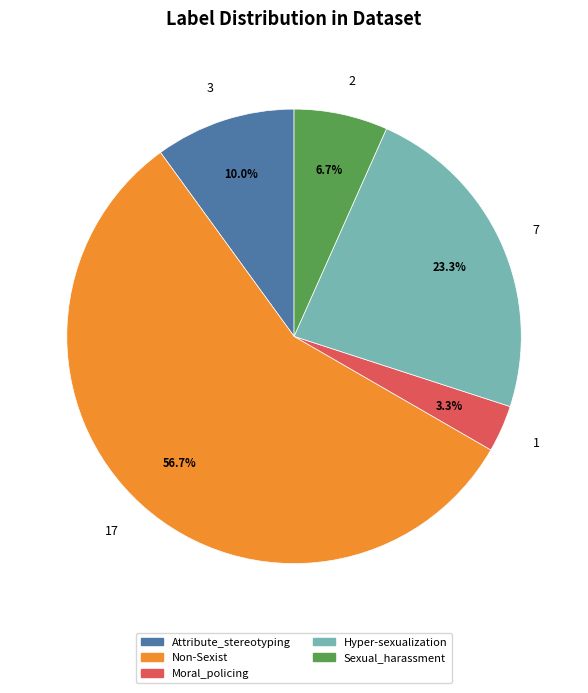

How many segments does this pie chart have?

5